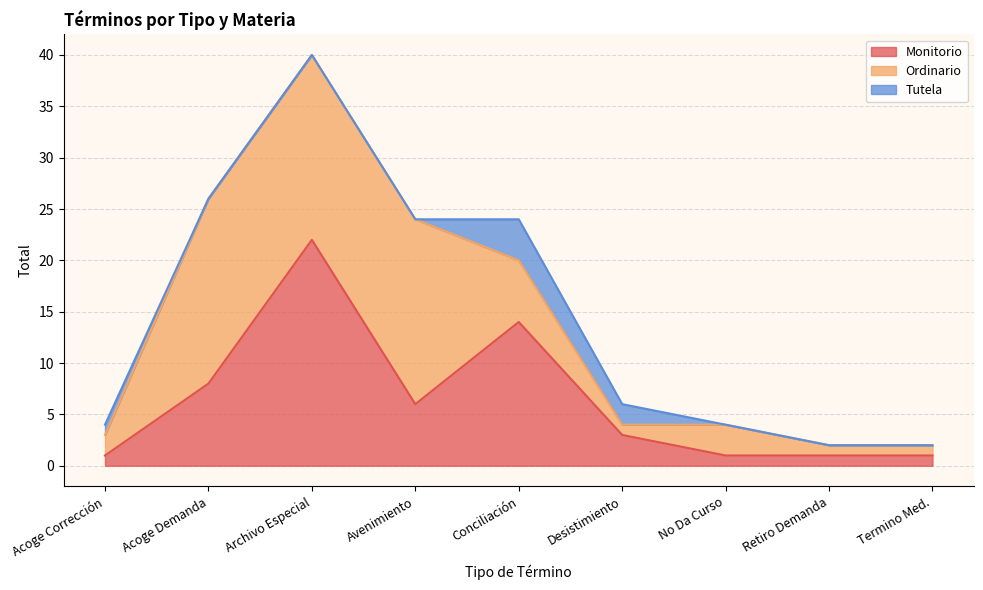

At which category does Tutela reach its first local peak?

Conciliación